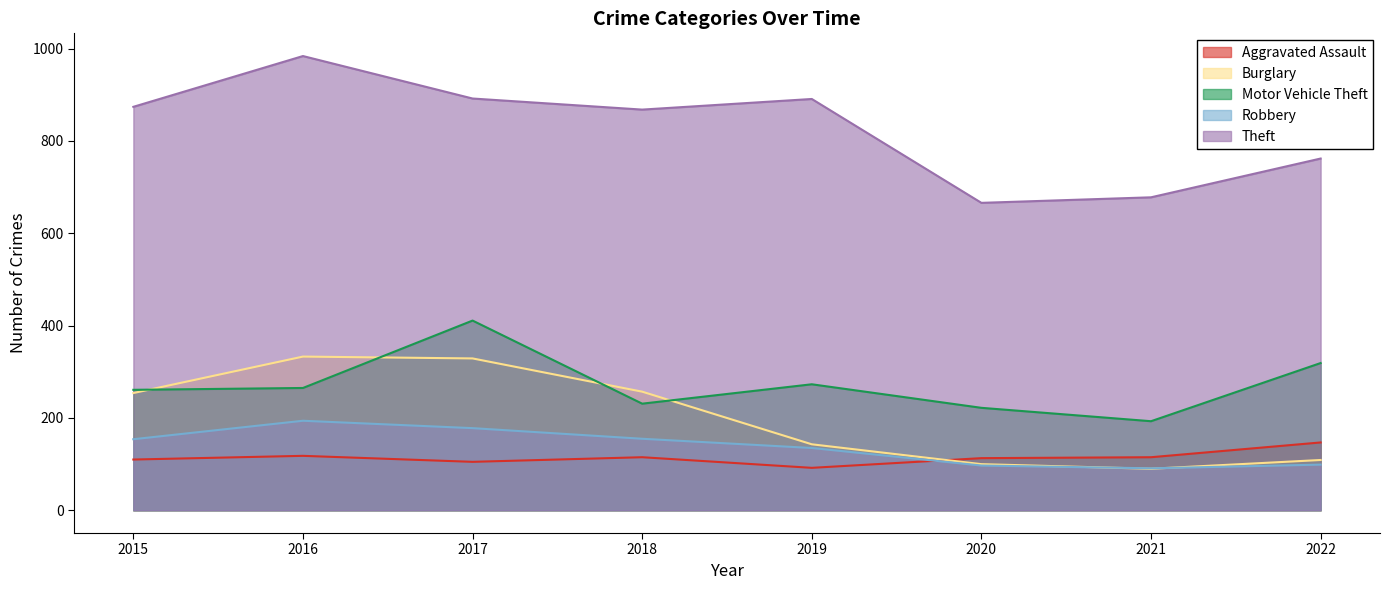

How many lines are shown in the chart?

5